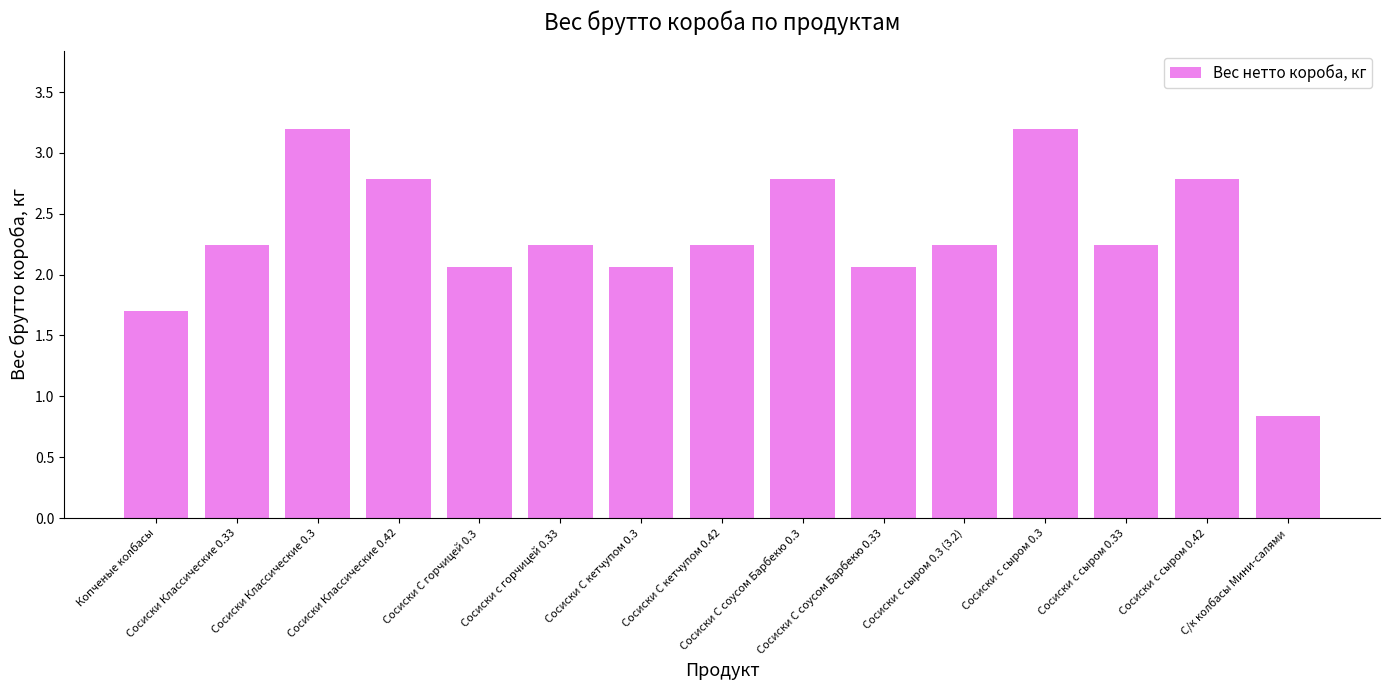

Does the chart contain any negative values?

No